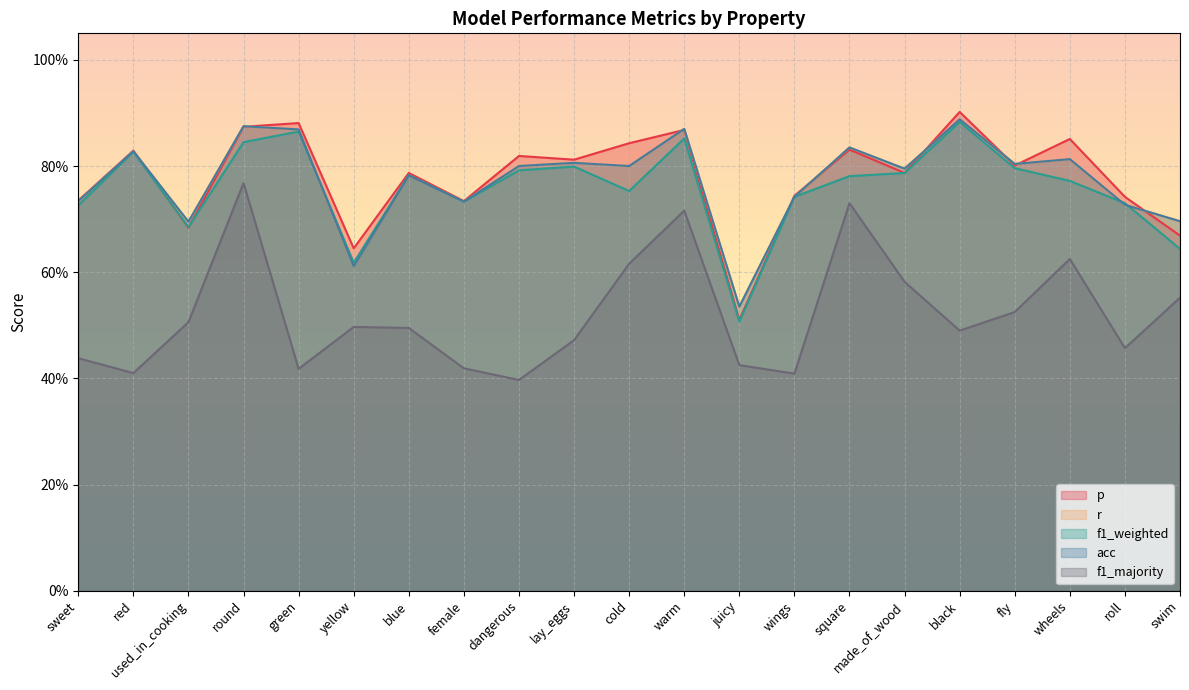

Between dangerous and juicy, which series saw the biggest shift?

p